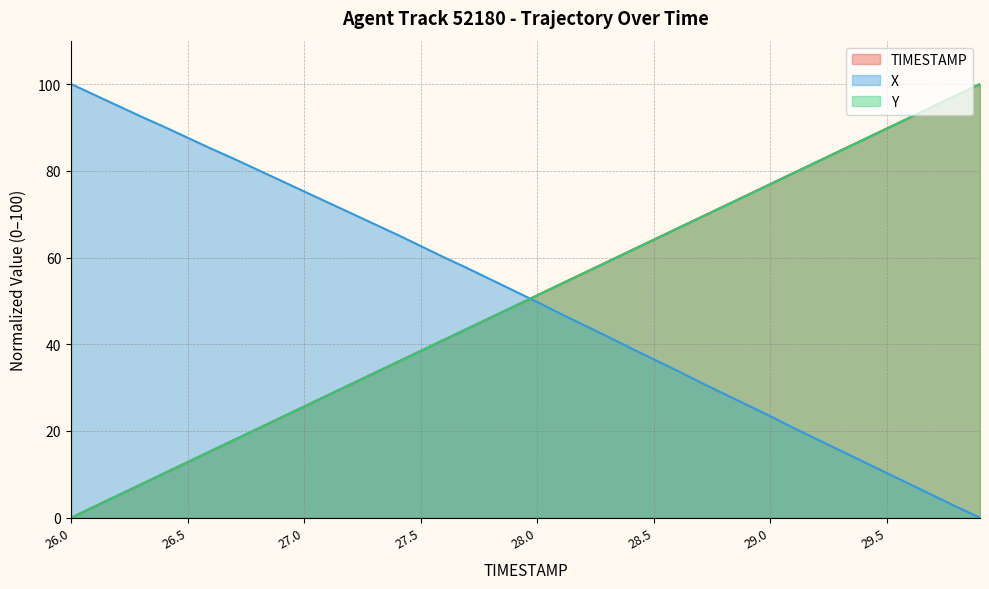

Count the number of data series in this chart.

3